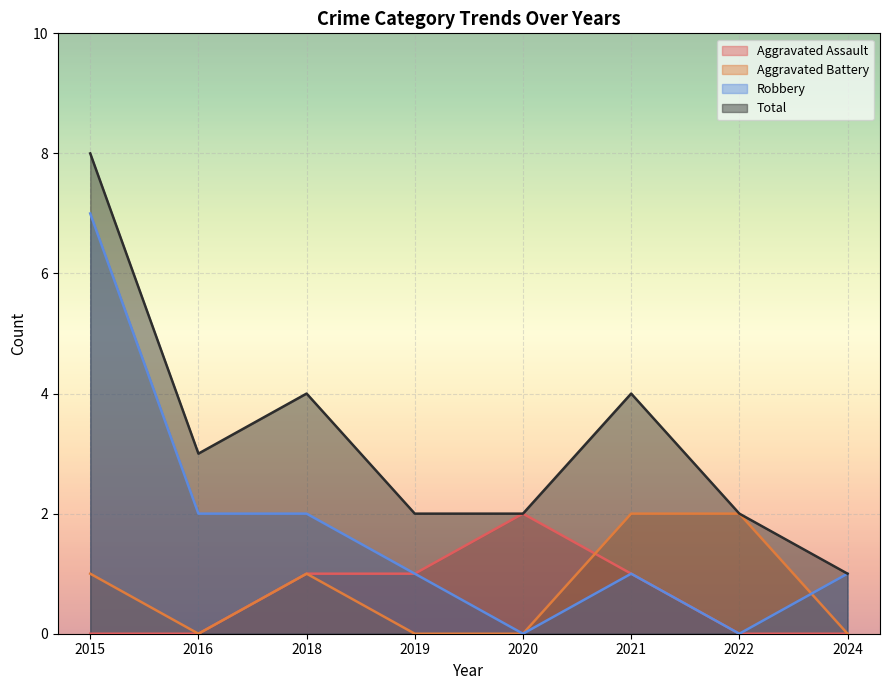

Which label corresponds to the largest value in the chart?

2015